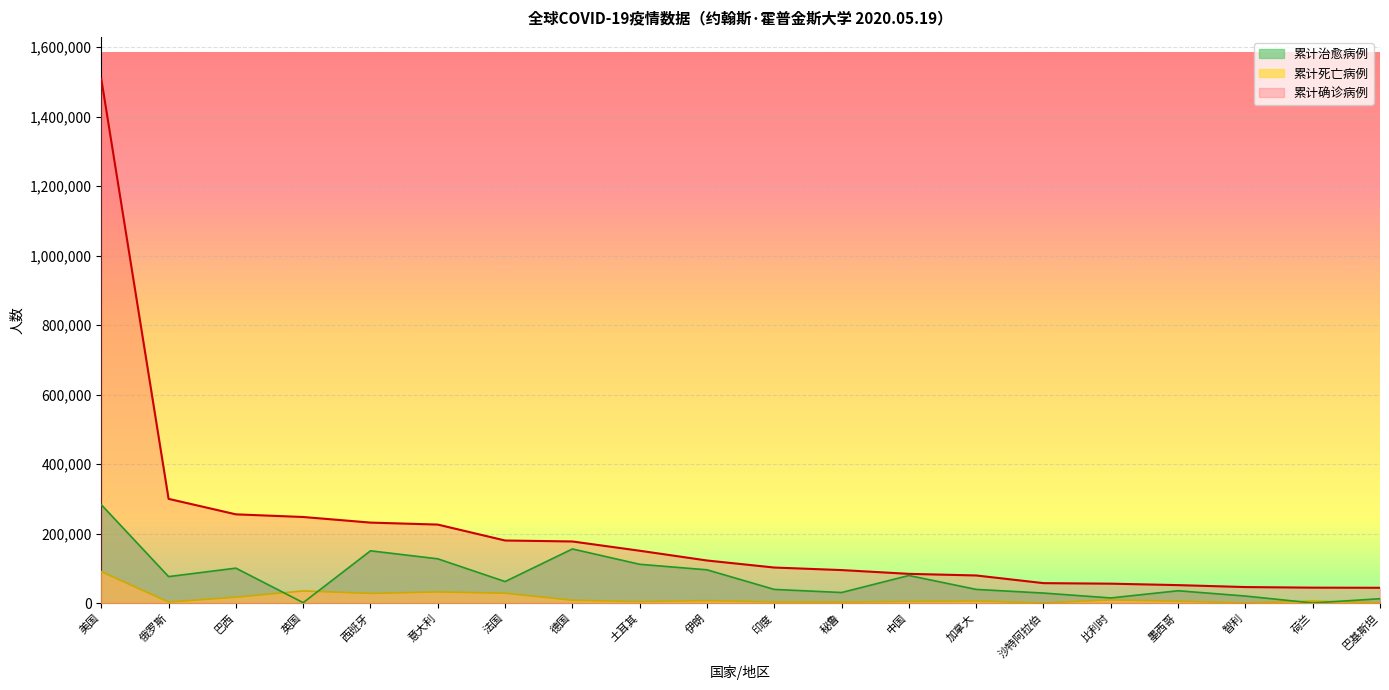

What position from the right is 英国?

17